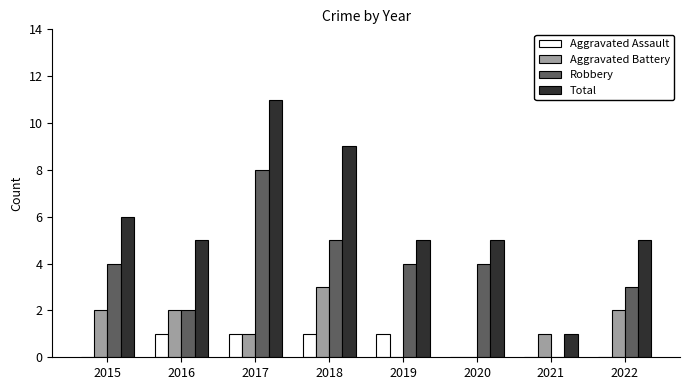

Which series changed the most between 2015 and 2018?

Total